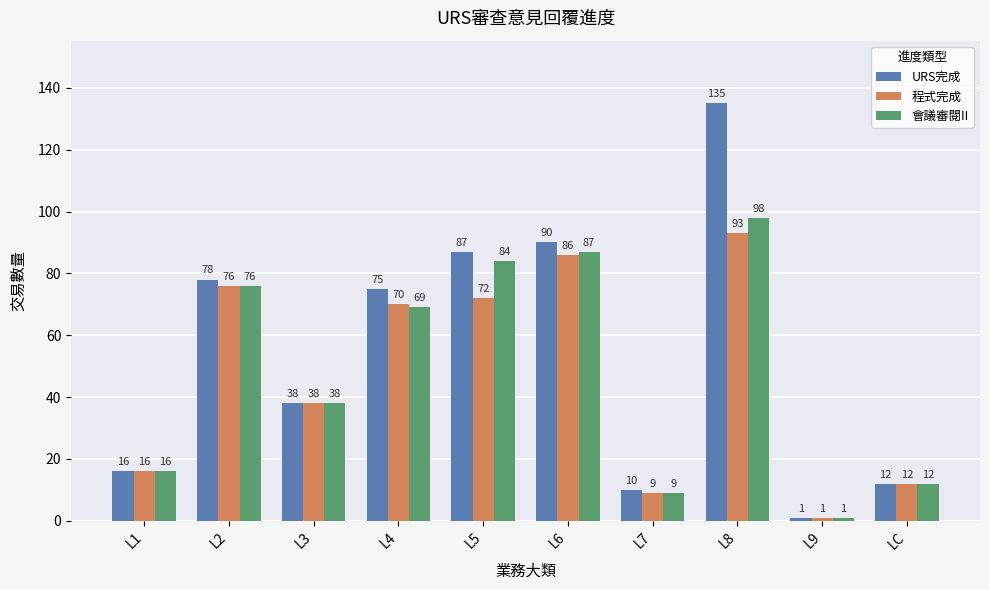

What position from the left is L2?

2